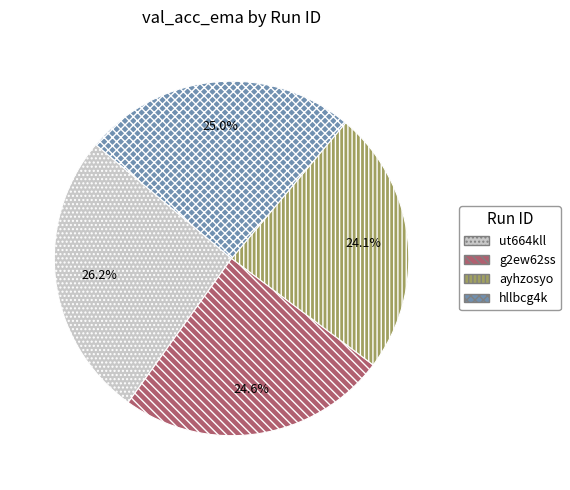

To the nearest percent, what portion does hllbcg4k represent?

25%